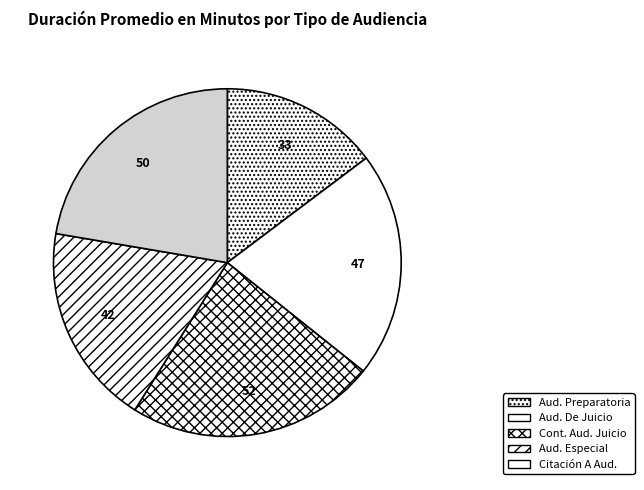

How many segments does this pie chart have?

5